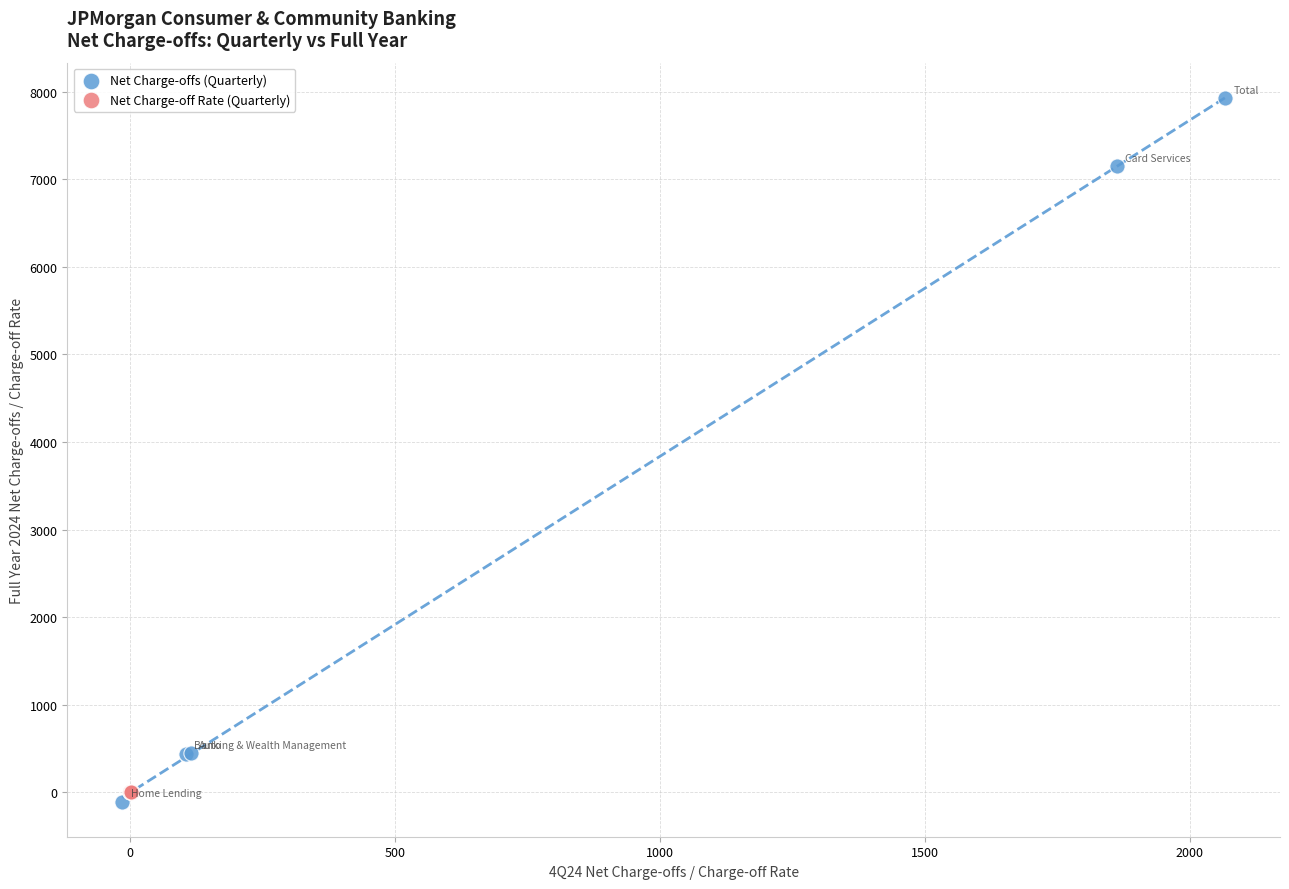

Which series has the largest Y range (max minus min)?

Net Charge-offs (Quarterly)